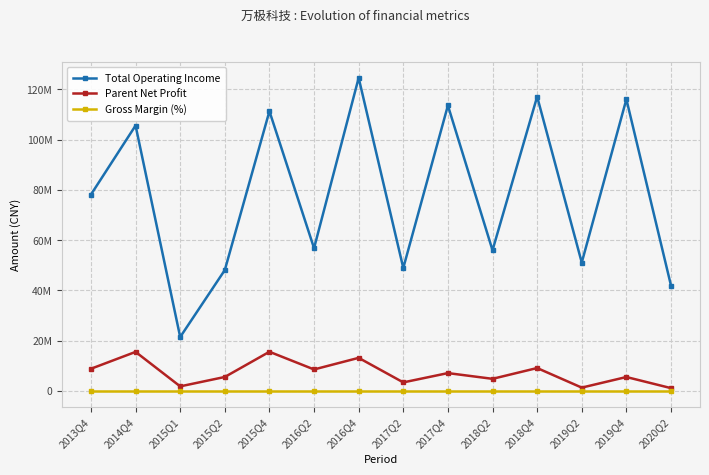

Does the chart display data point markers on the line(s)?

Yes